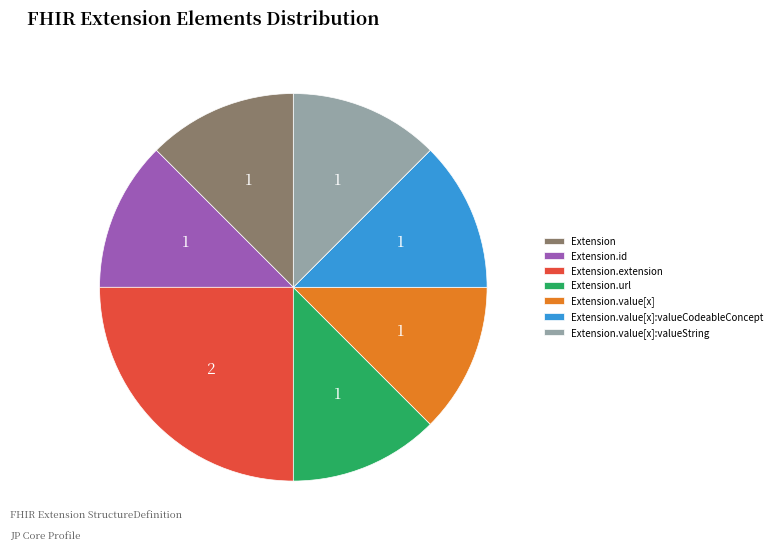

Which slice is the largest?

Extension.extension